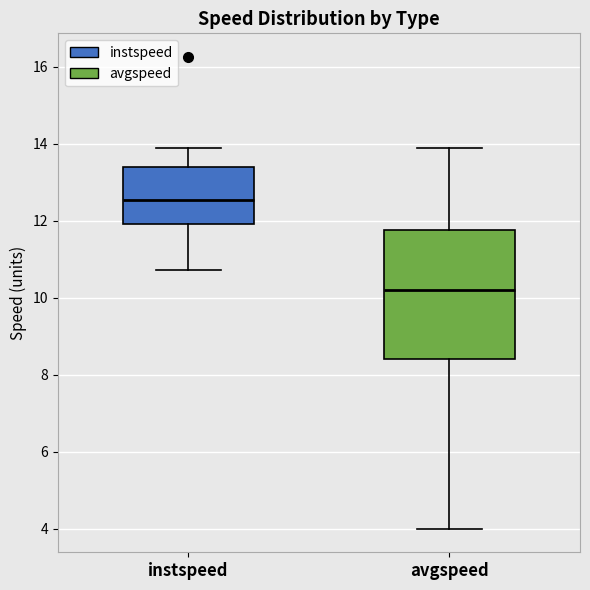

Which box is the tallest, from its lower edge to its upper edge?

avgspeed